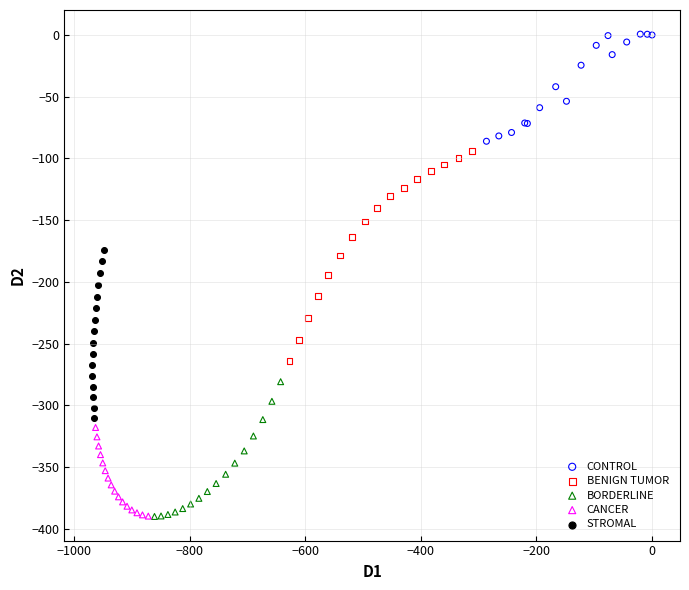

Which series has the largest Y range (max minus min)?

BENIGN TUMOR